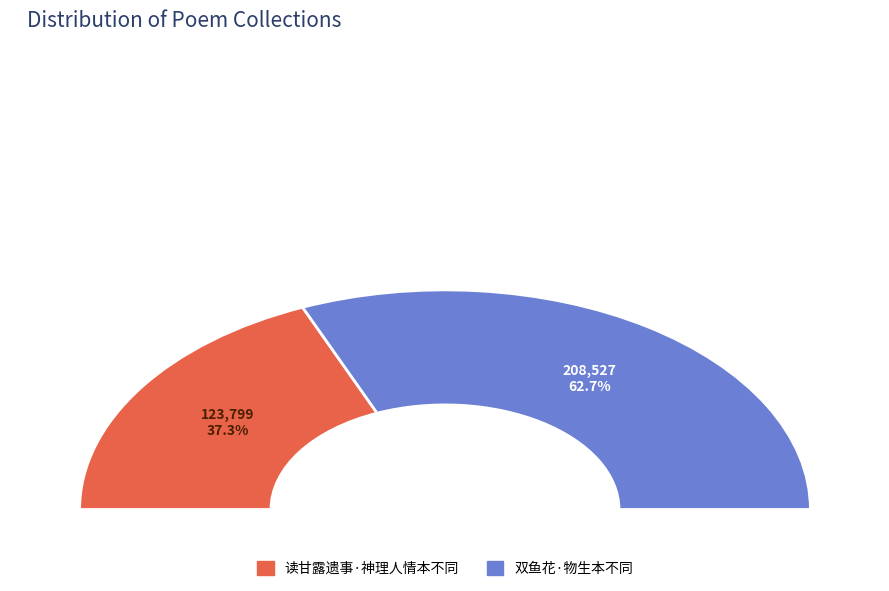

The 双鱼花·物生本不同 slice represents 63% of the pie. True or false?

True